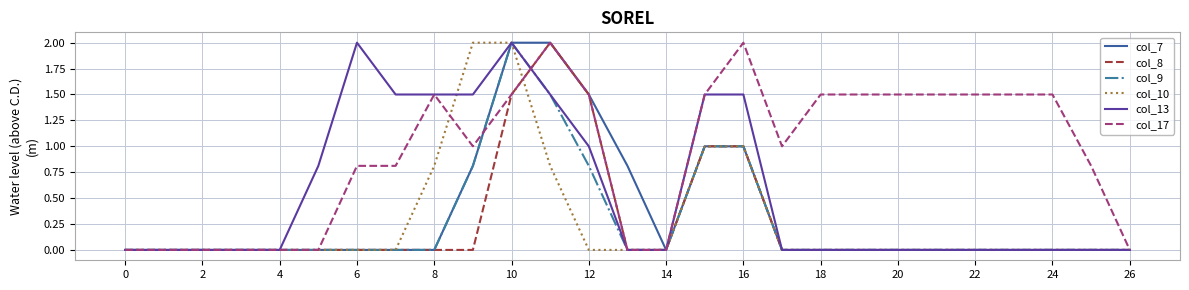

Reading left to right, transcribe all the data shown in this chart.

col_7: 0.0	0.0	0.0	0.0	0.0	0.0	0.0	0.0	0.0	0.8	2.0	2.0	1.5	0.8	0.0	1.0	1.0	0.0	0.0	0.0	0.0	0.0	0.0	0.0	0.0	0.0	0.0
col_8: 0.0	0.0	0.0	0.0	0.0	0.0	0.0	0.0	0.0	0.0	1.5	2.0	1.5	0.0	0.0	1.0	1.0	0.0	0.0	0.0	0.0	0.0	0.0	0.0	0.0	0.0	0.0
col_9: 0.0	0.0	0.0	0.0	0.0	0.0	0.0	0.0	0.0	0.8	2.0	1.5	0.8	0.0	0.0	1.0	1.0	0.0	0.0	0.0	0.0	0.0	0.0	0.0	0.0	0.0	0.0
col_10: 0.0	0.0	0.0	0.0	0.0	0.0	0.0	0.0	0.8	2.0	2.0	0.8	0.0	0.0	0.0	1.0	1.0	0.0	0.0	0.0	0.0	0.0	0.0	0.0	0.0	0.0	0.0
col_13: 0.0	0.0	0.0	0.0	0.0	0.8	2.0	1.5	1.5	1.5	2.0	1.5	1.0	0.0	0.0	1.5	1.5	0.0	0.0	0.0	0.0	0.0	0.0	0.0	0.0	0.0	0.0
col_17: 0.0	0.0	0.0	0.0	0.0	0.0	0.8	0.8	1.5	1.0	1.5	2.0	1.5	0.0	0.0	1.5	2.0	1.0	1.5	1.5	1.5	1.5	1.5	1.5	1.5	0.8	0.0